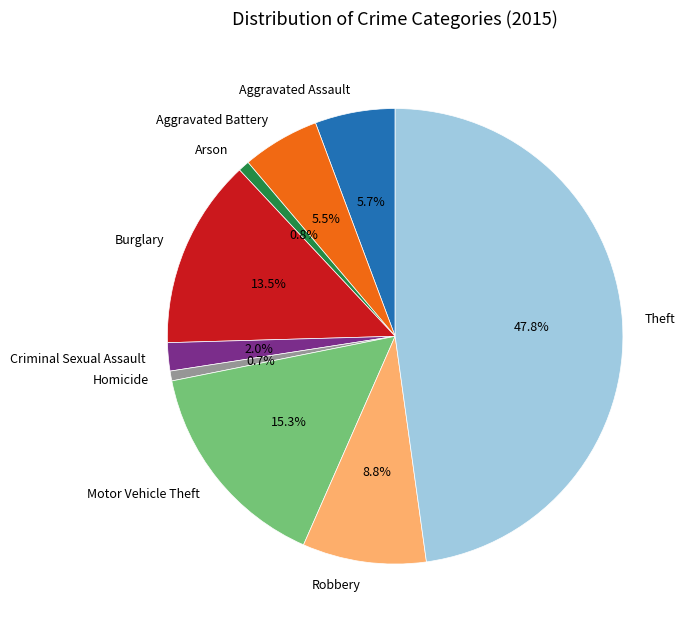

True or false: Arson accounts for 1% of the total.

True